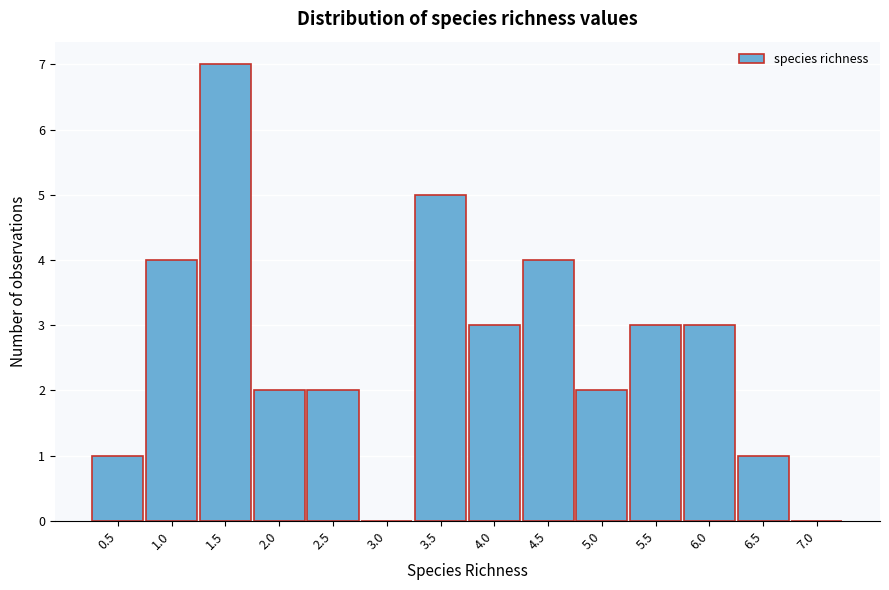

Reading left to right, transcribe all the data shown in this chart.

0.5=1	1.0=4	1.5=7	2.0=2	2.5=2	3.0=0	3.5=5	4.0=3	4.5=4	5.0=2	5.5=3	6.0=3	6.5=1	7.0=0